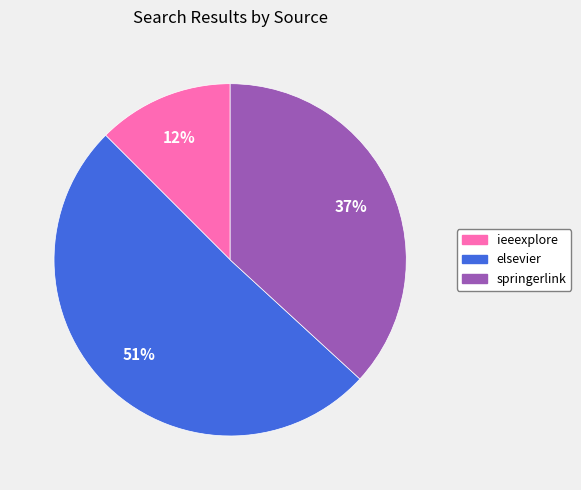

Rank the categories by value from highest to lowest.

elsevier, springerlink, ieeexplore